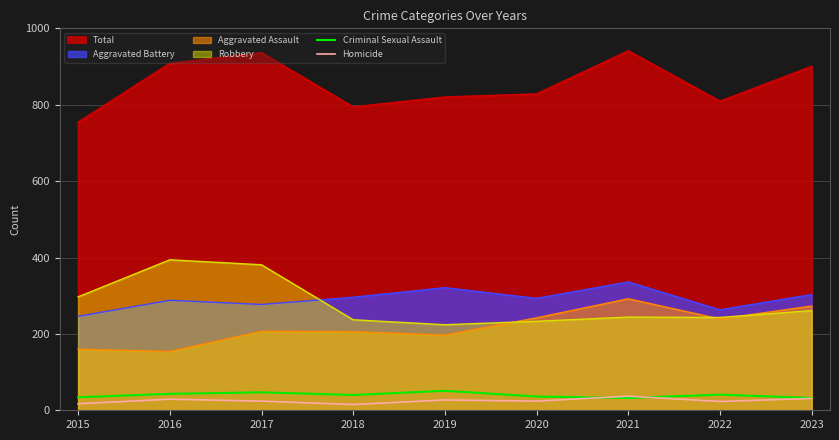

In Homicide, how many points are lower than both neighbors (excluding endpoints)?

3